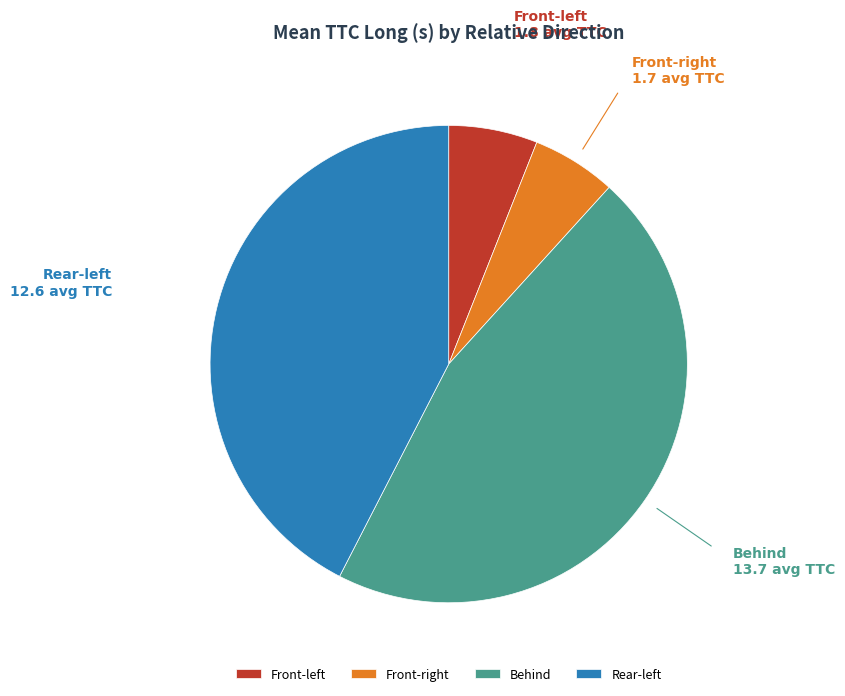

How many segments does this pie chart have?

4